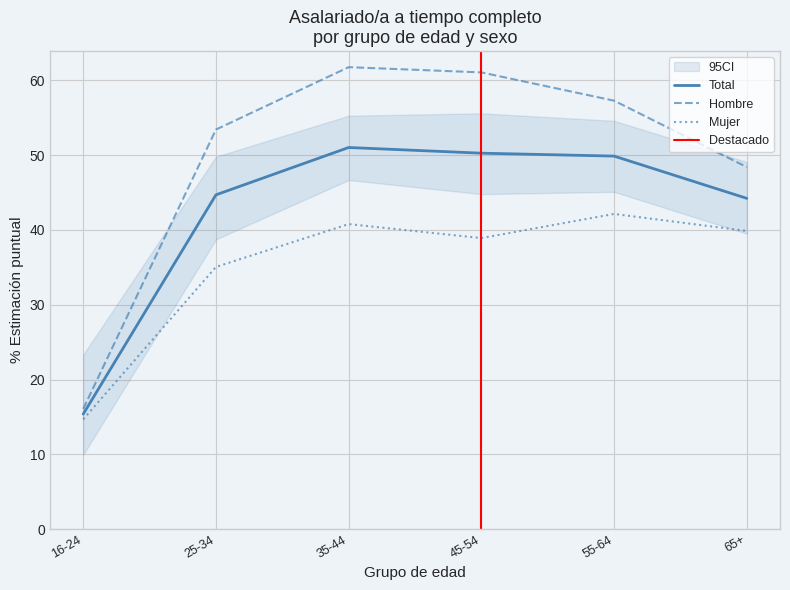

What is the difference between the highest and lowest values at 16-24?

1.4